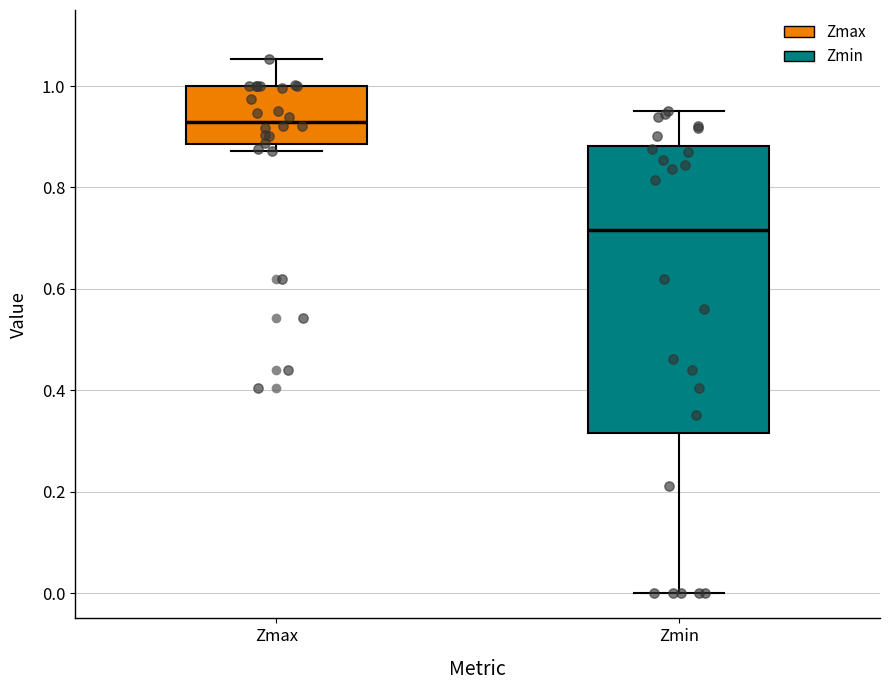

Which box is the tallest, from its lower edge to its upper edge?

Zmin